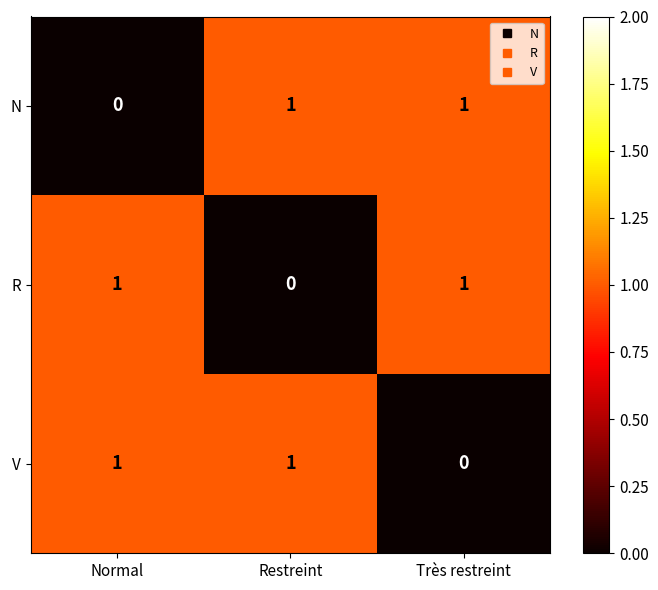

Is the value of N at Normal greater than the value of V at Restreint?

No